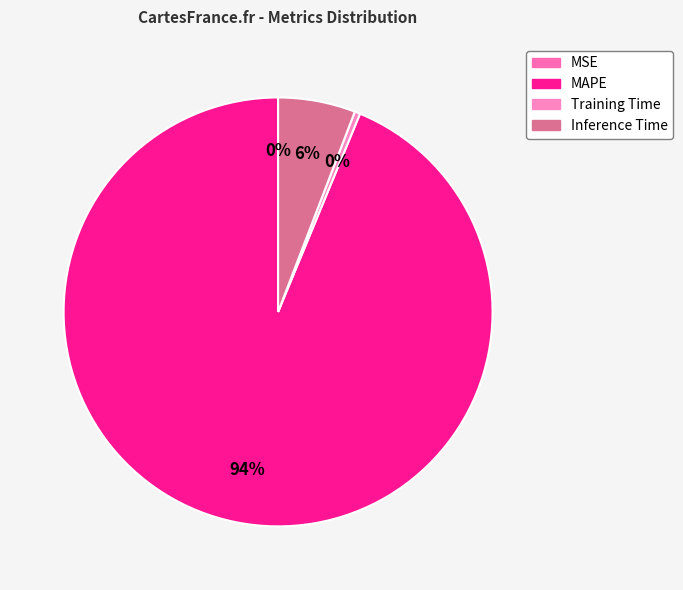

To the nearest percent, what is the difference between the largest and smallest slice percentages?

94%